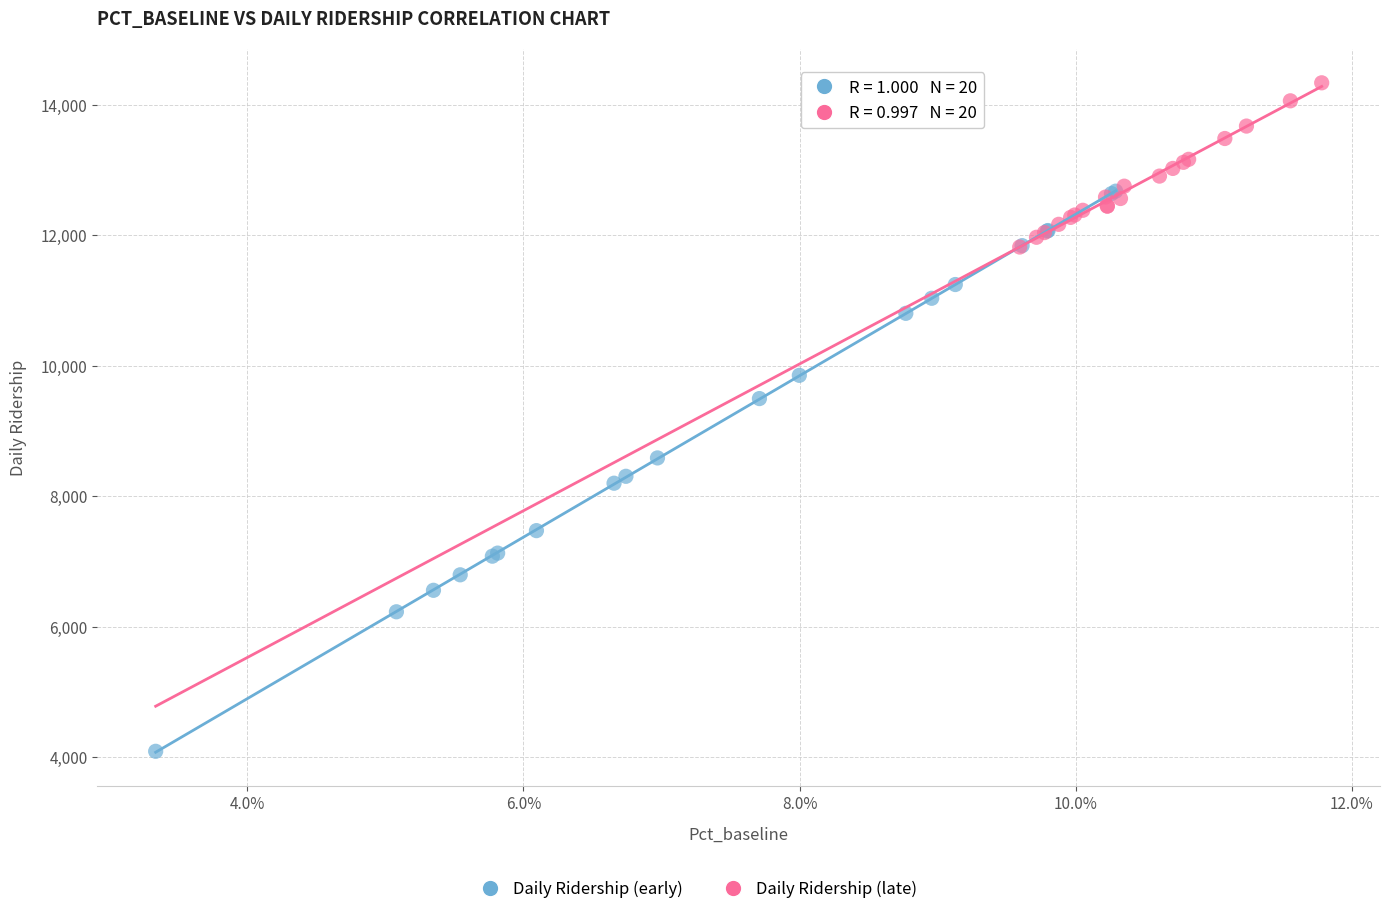

Which series reaches the maximum Y coordinate?

Daily Ridership (late)